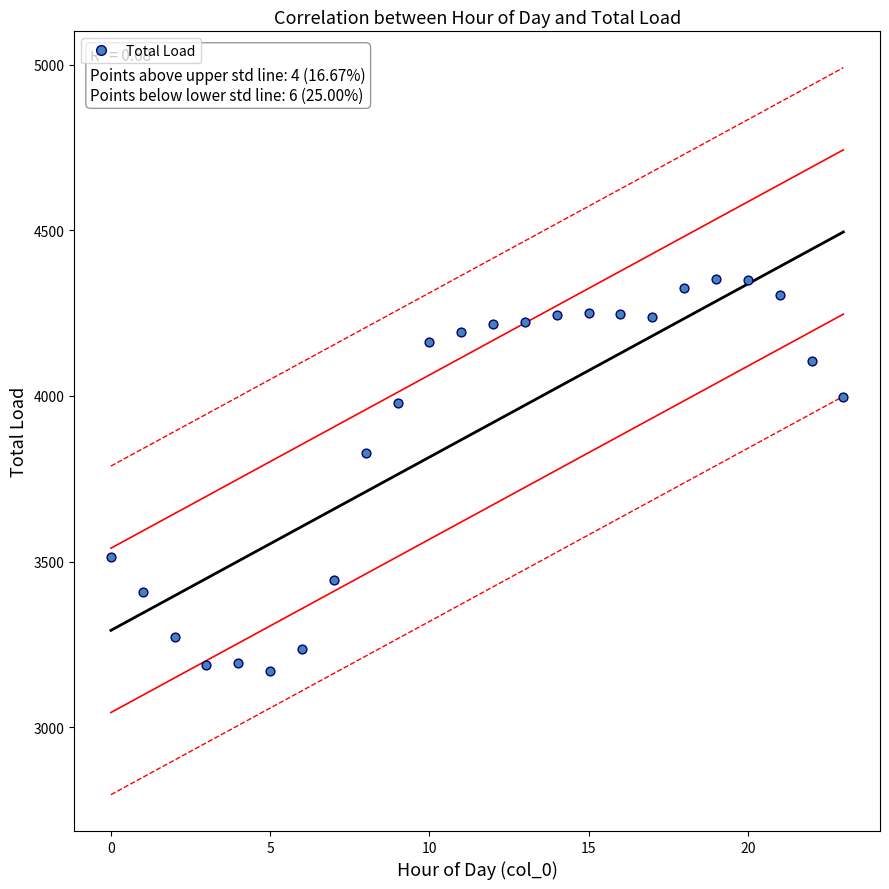

What is the range of Y values (max minus min)?

1182